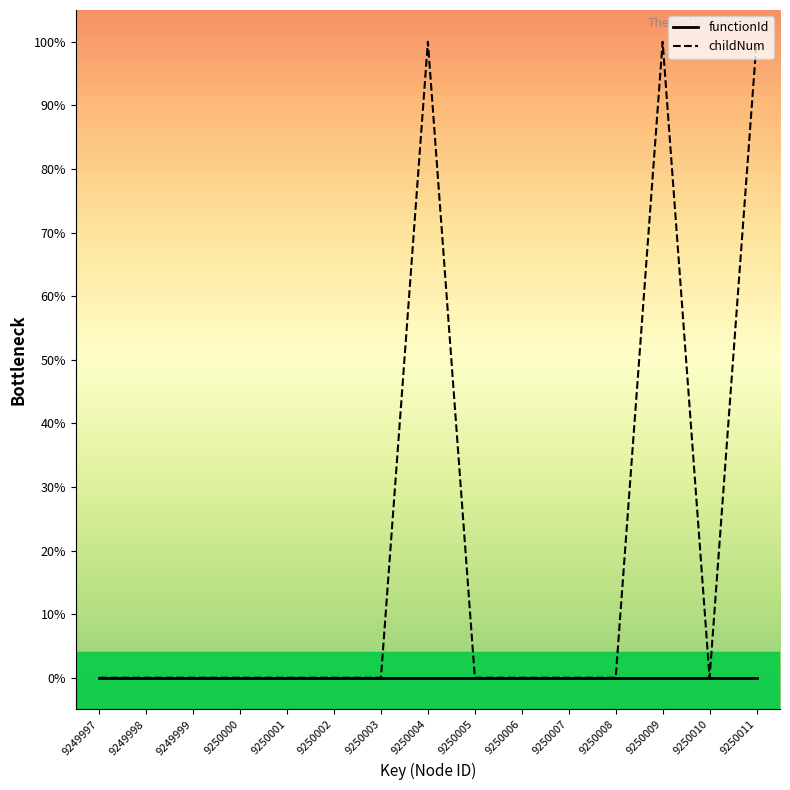

Where is the first local minimum?

9250010